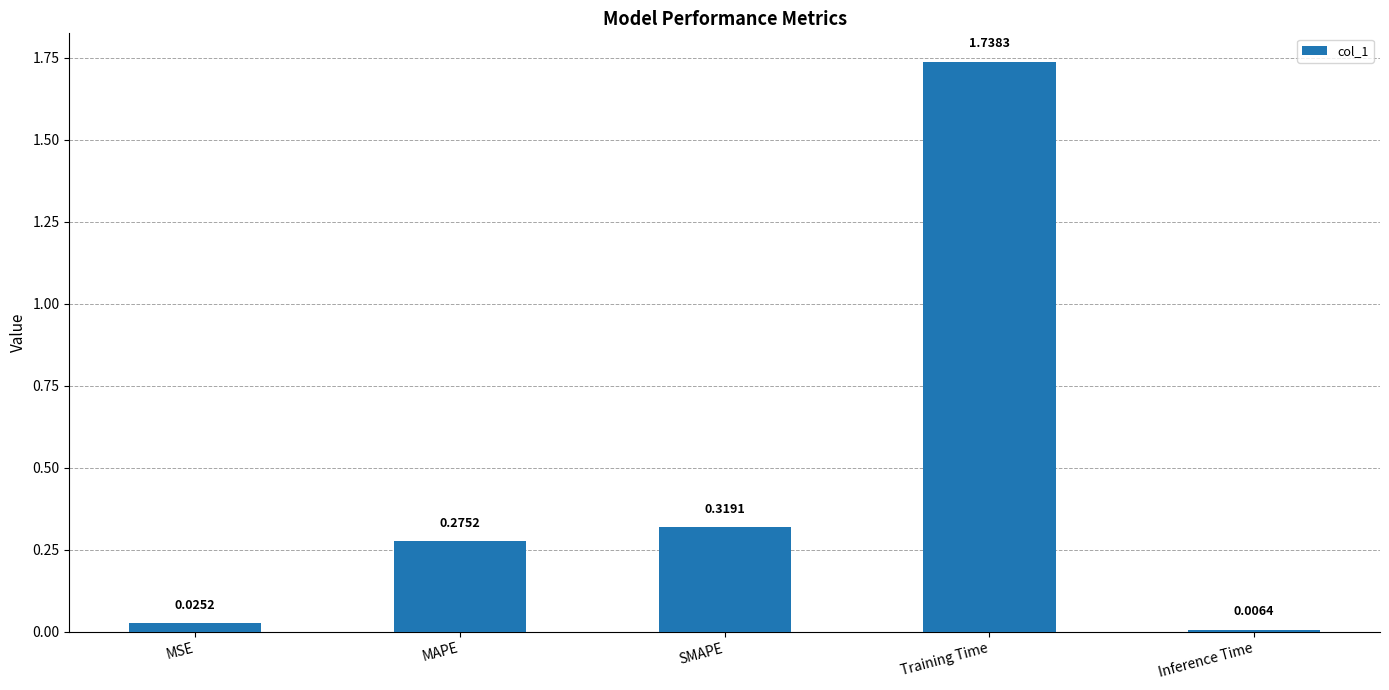

What is the difference between the values at Training Time and SMAPE?

1.4